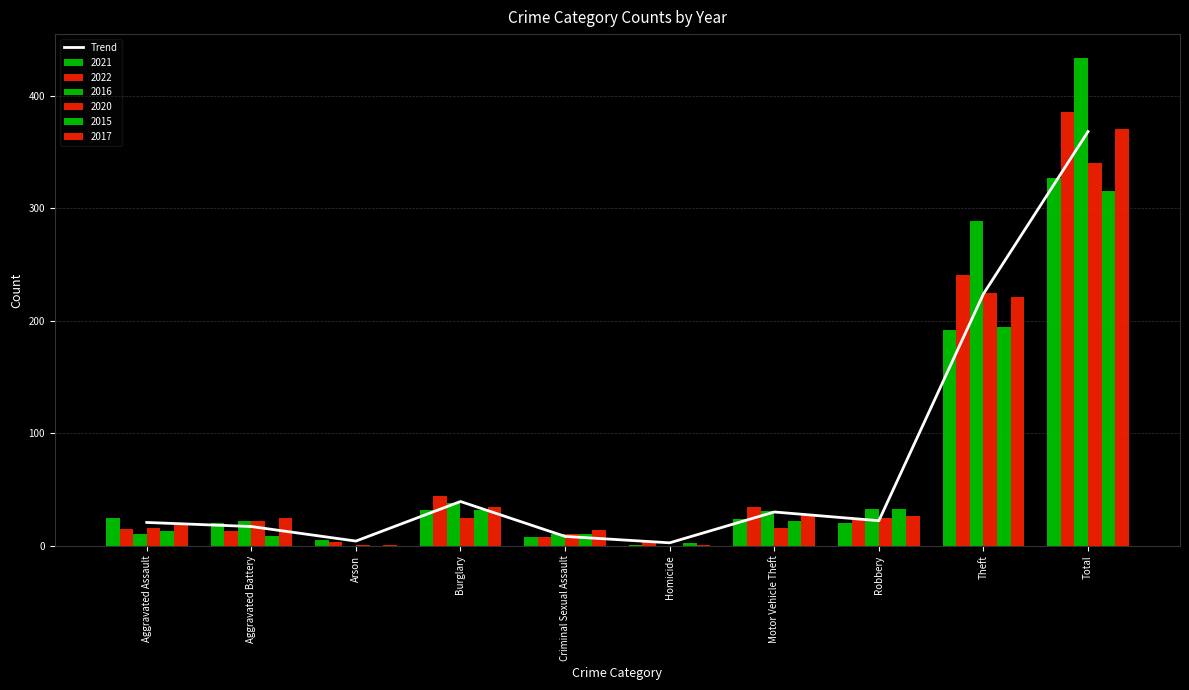

What is the greatest value displayed?

368.1